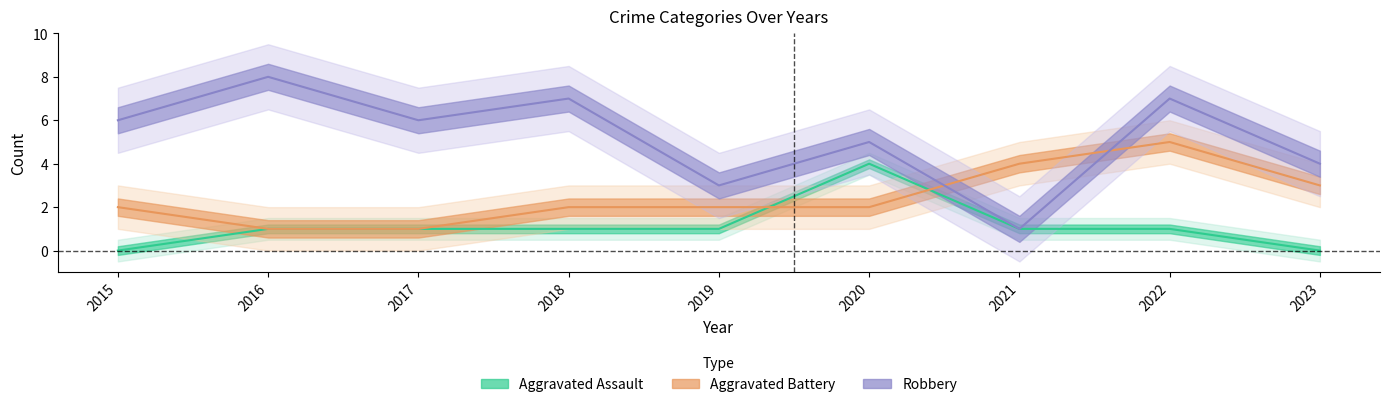

At how many categories does at least one series exceed 6?

3